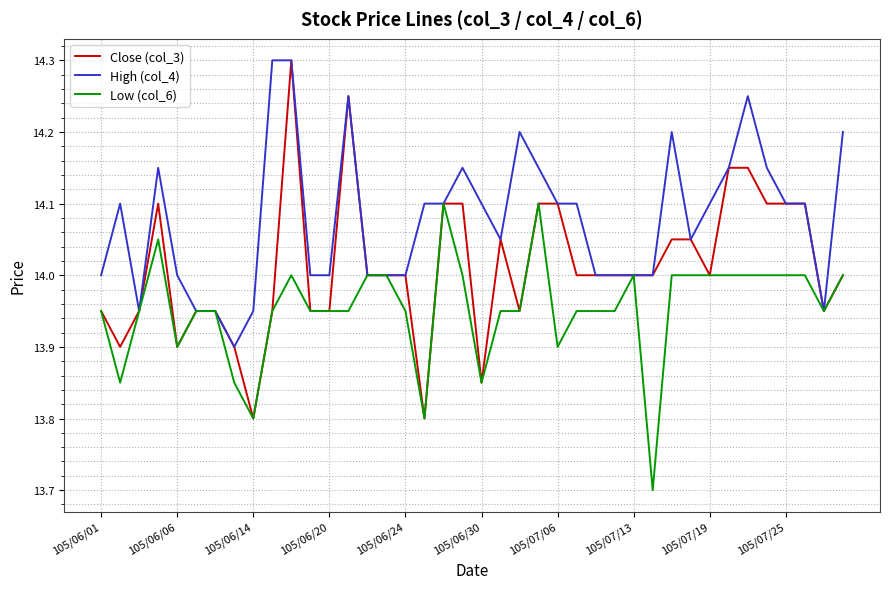

What is the highest value of the High (col_4) series?

14.3